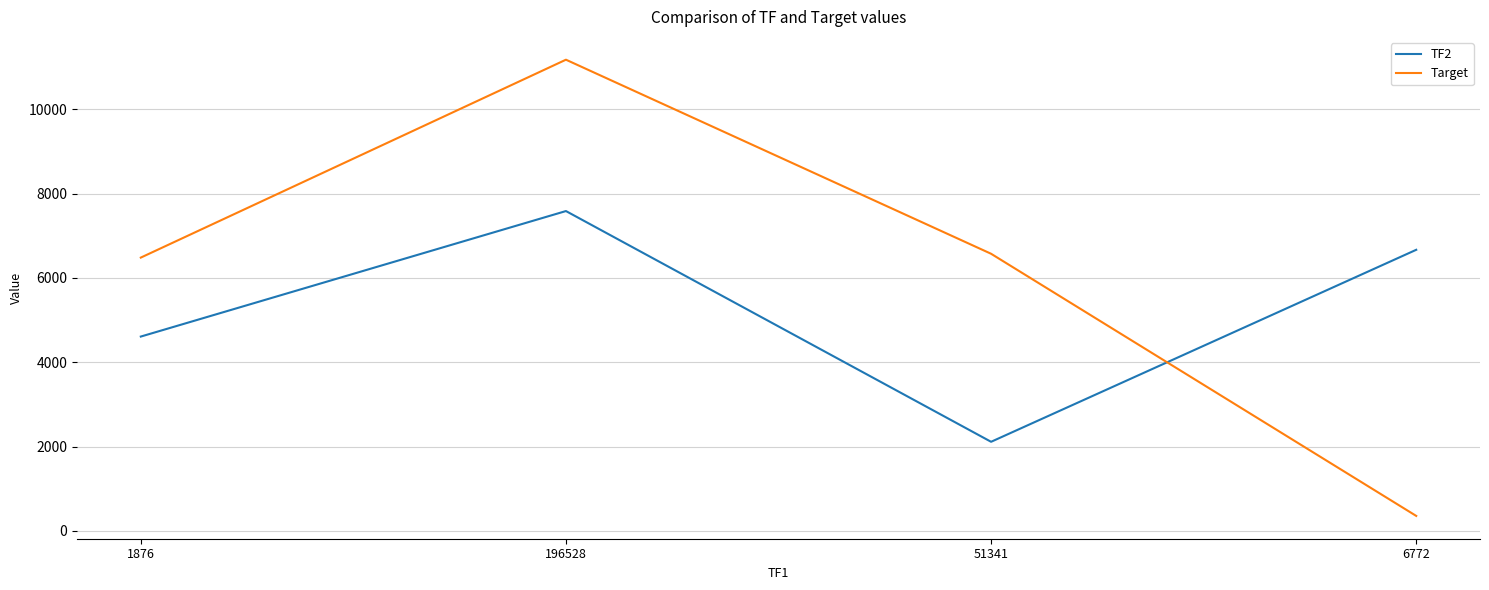

True or false: TF2 has a value of 4609 at 1876.

True